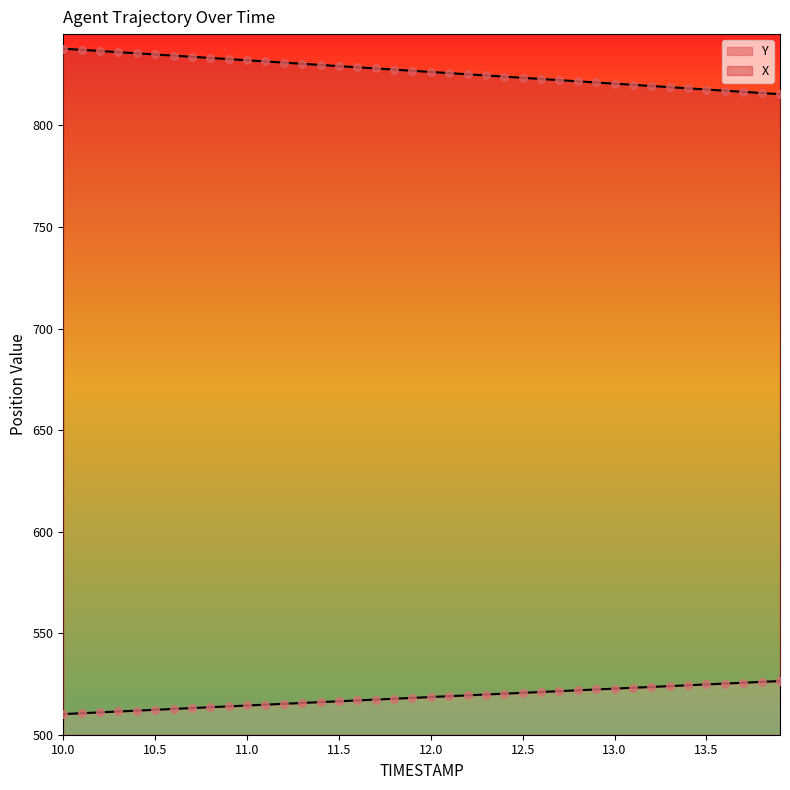

At which category is the sum across all series the highest?

10.0